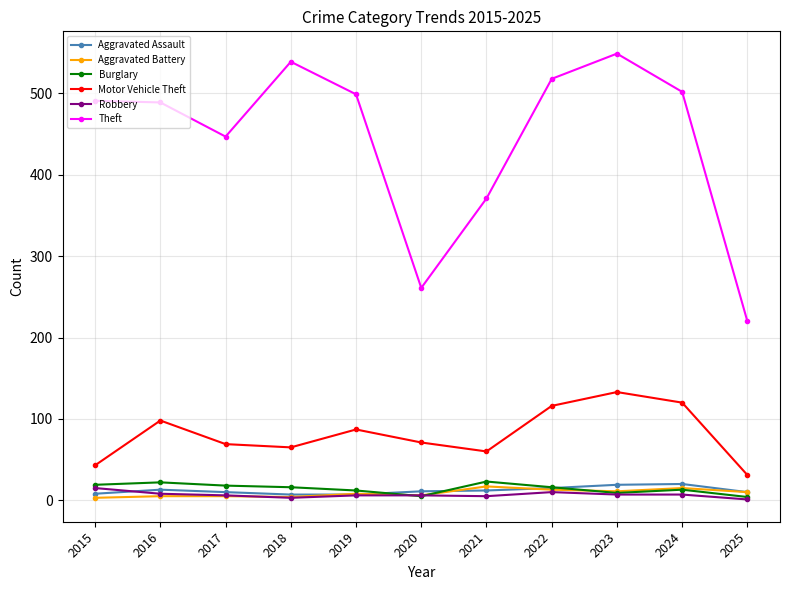

Which category has the highest value in the Motor Vehicle Theft series?

2023